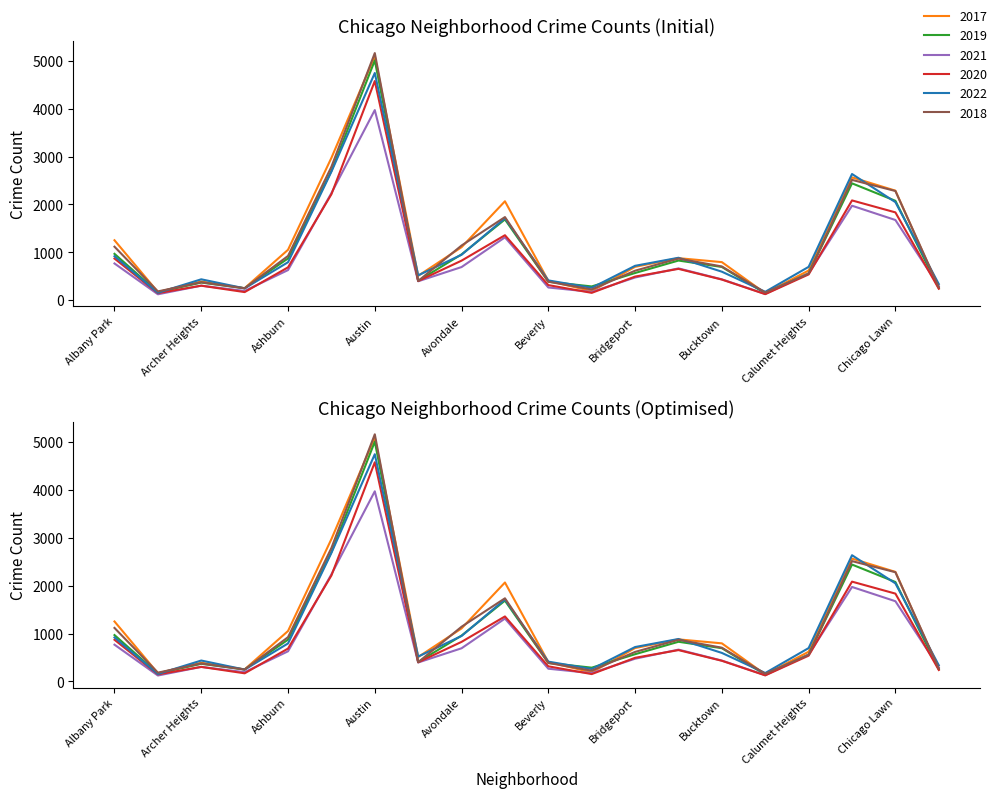

What position from the left is Beverly?

11